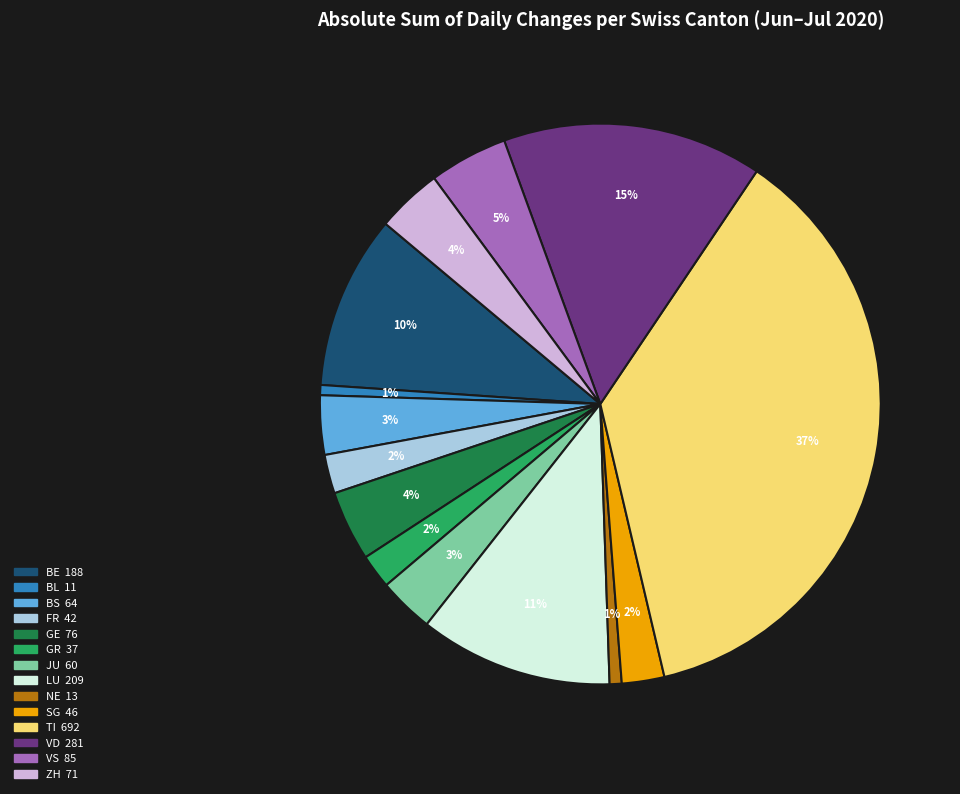

To the nearest percent, what portion does FR represent?

2%